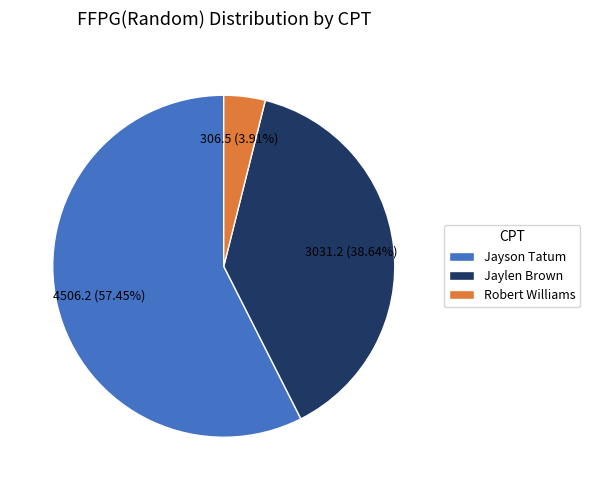

Is Jayson Tatum the majority of the pie?

Yes